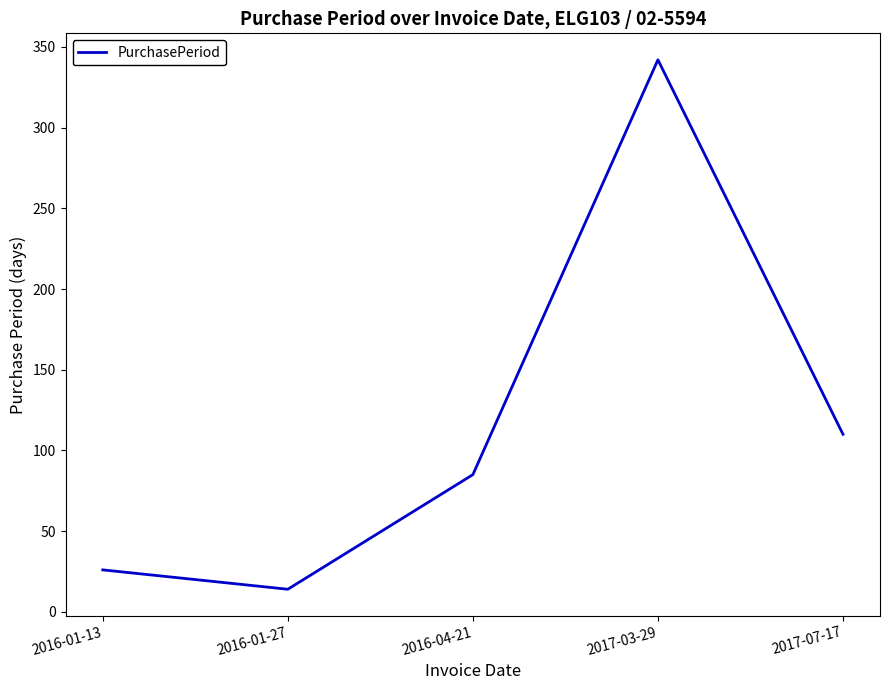

What is the sum of all values?

577